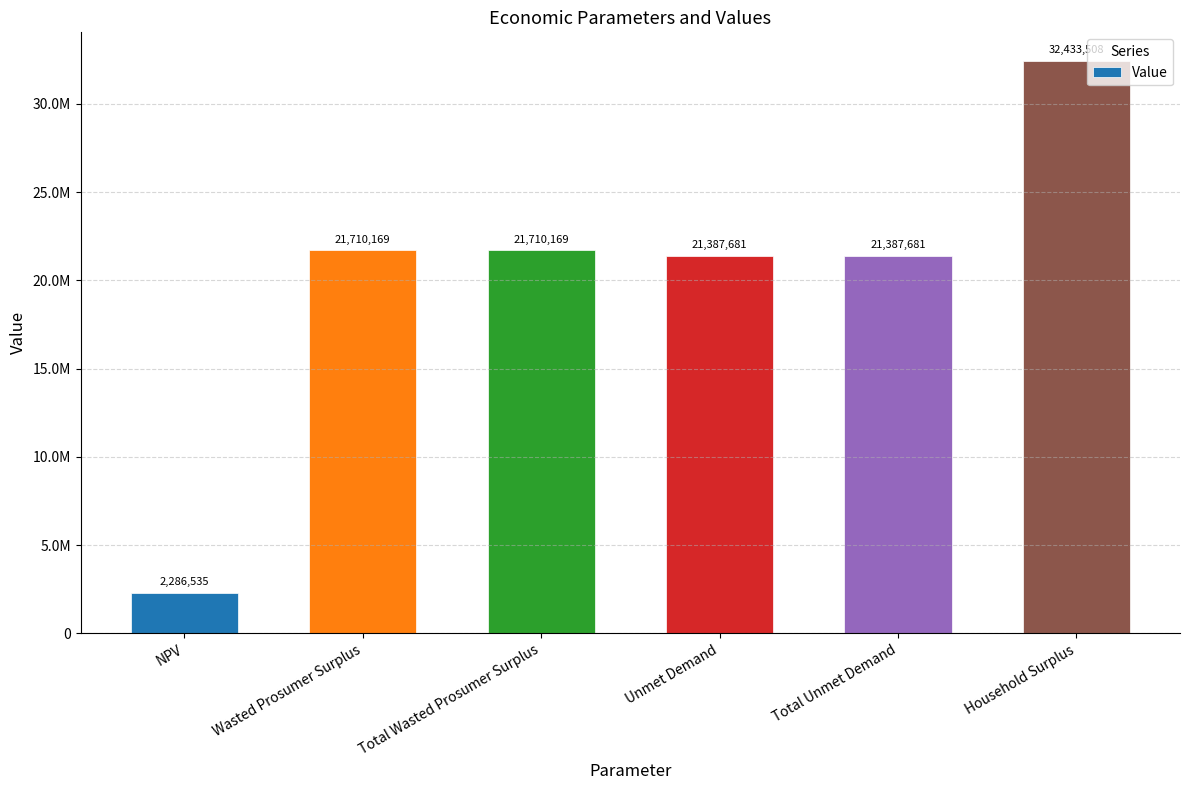

Where does the data first go above 21710168?

Wasted Prosumer Surplus